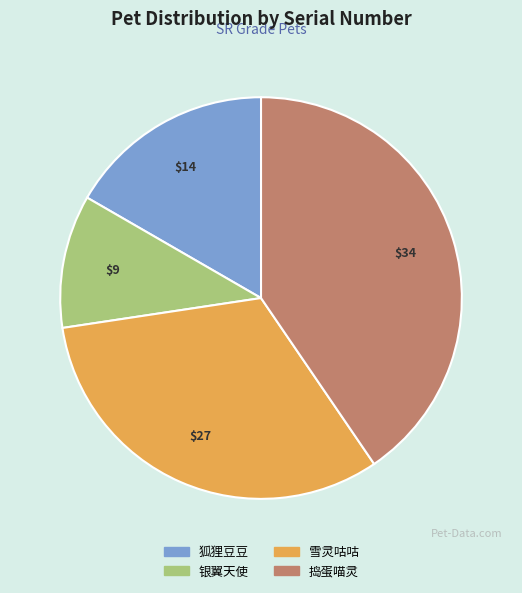

Which category has the biggest portion of the pie?

捣蛋喵灵